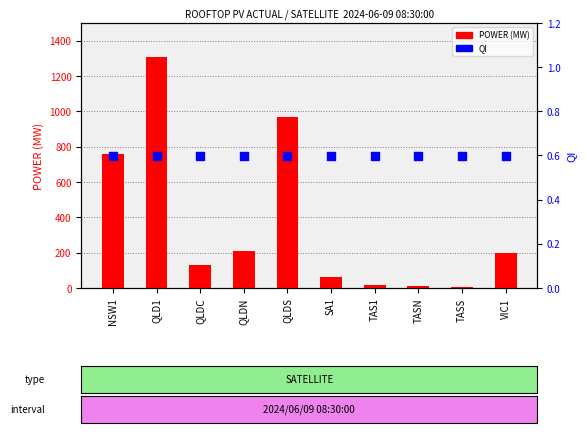

Which series has the largest Y range (max minus min)?

POWER (MW)